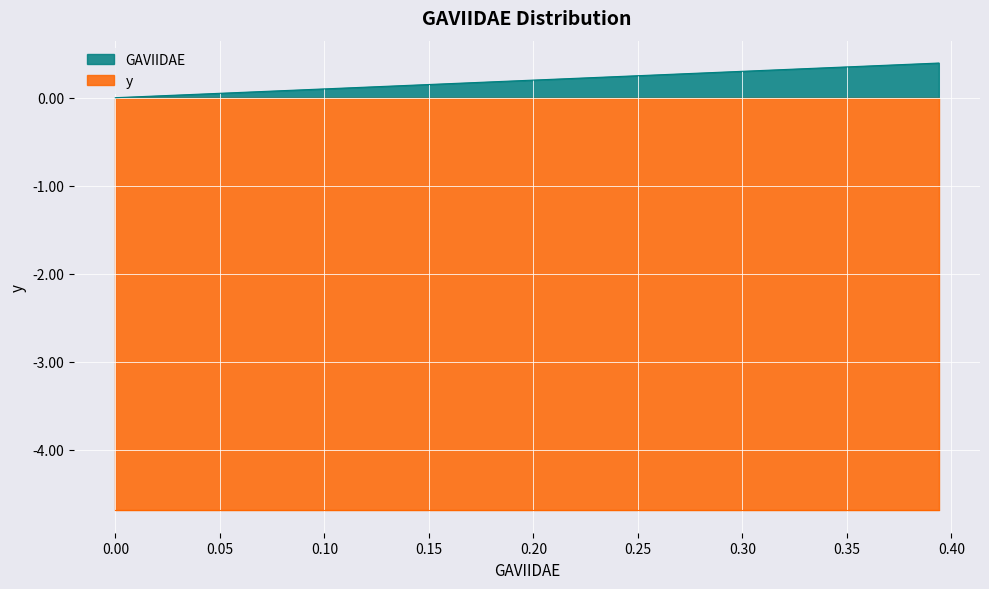

What is the average value?

0.2